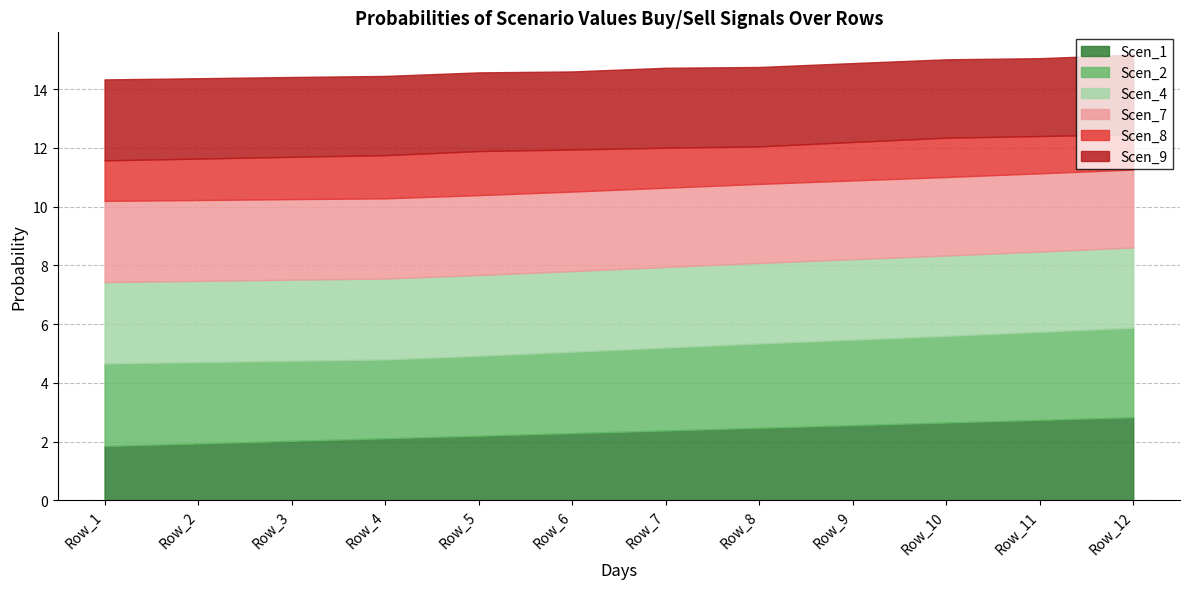

At which label does Scen_4 reach its minimum?

Row_12